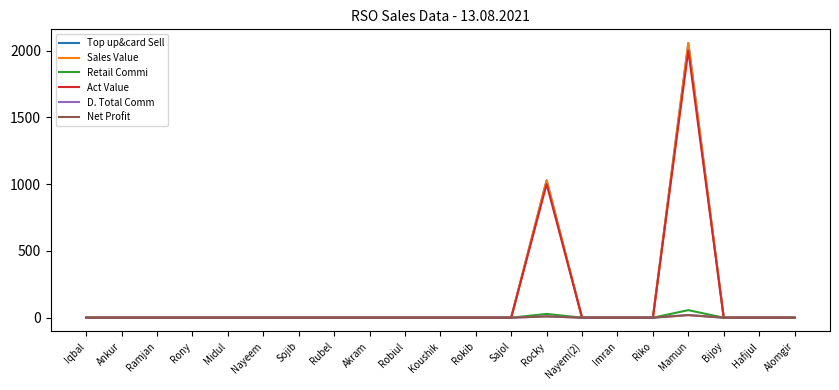

At Mamun, list the series in order from largest to smallest.

Top up&card Sell, Sales Value, Act Value, Retail Commi, D. Total Comm, Net Profit